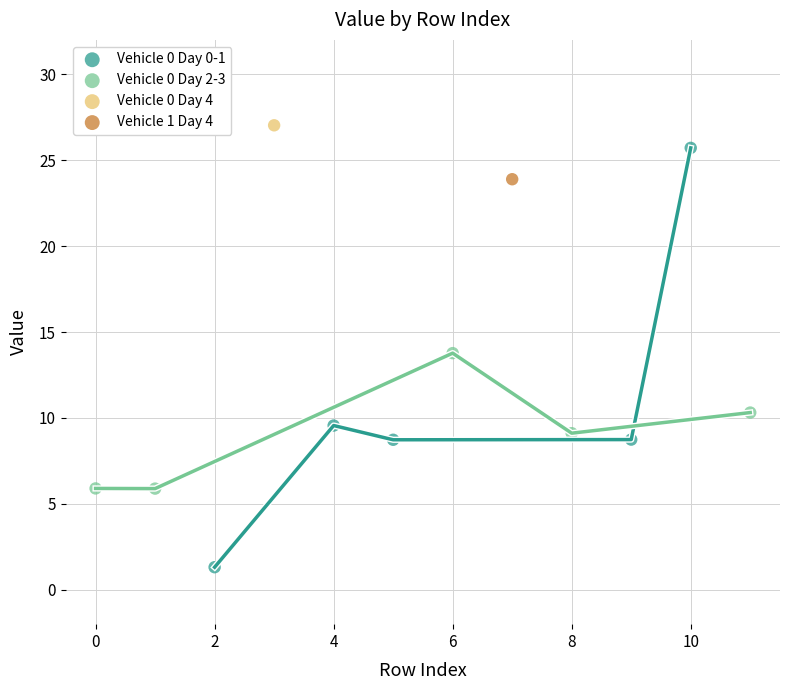

What are all the series names shown in the legend?

Vehicle 0 Day 0-1, Vehicle 0 Day 2-3, Vehicle 0 Day 4, Vehicle 1 Day 4